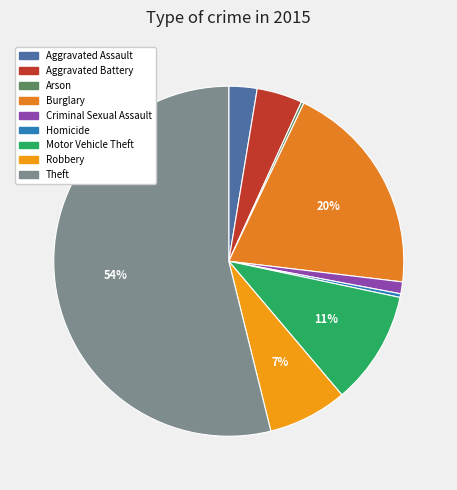

To the nearest percent, what is the difference between the largest and smallest slice percentages?

54%